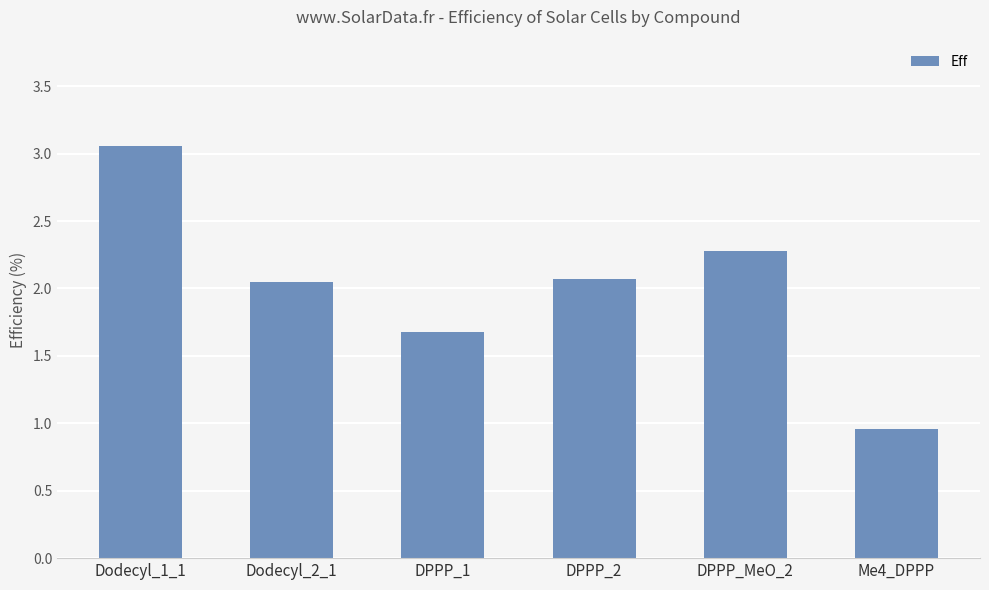

Count the number of data series in this chart.

1